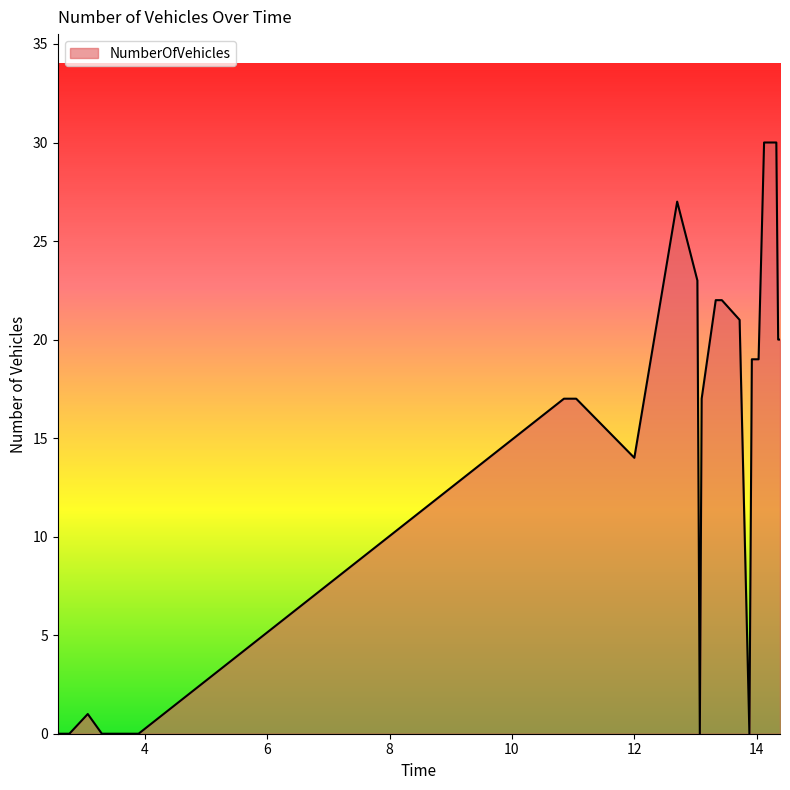

What is the maximum value shown in the chart?

30